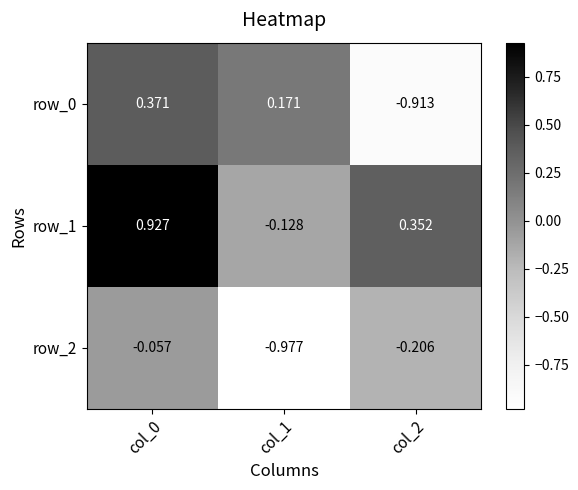

What is the difference between the maximum and minimum values in the row_0 series?

1.3